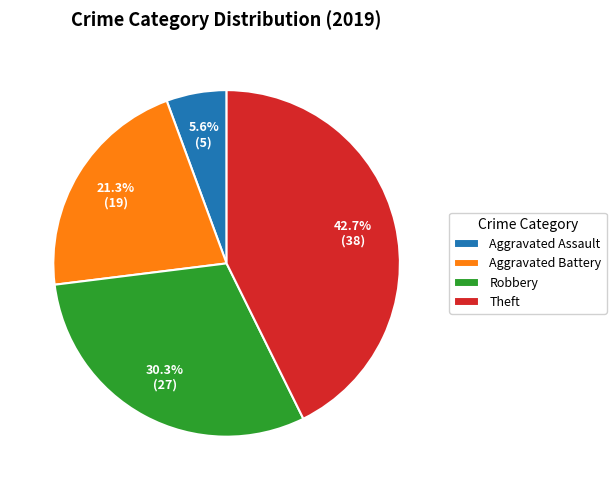

Does any single category account for the majority?

No